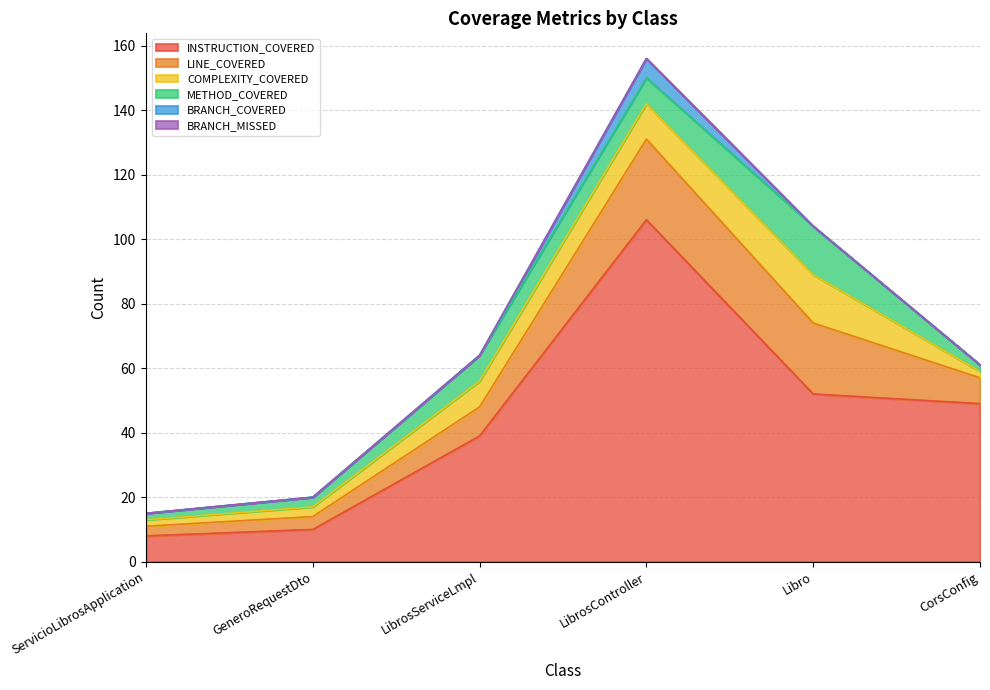

Does the chart display data point markers on the line(s)?

No